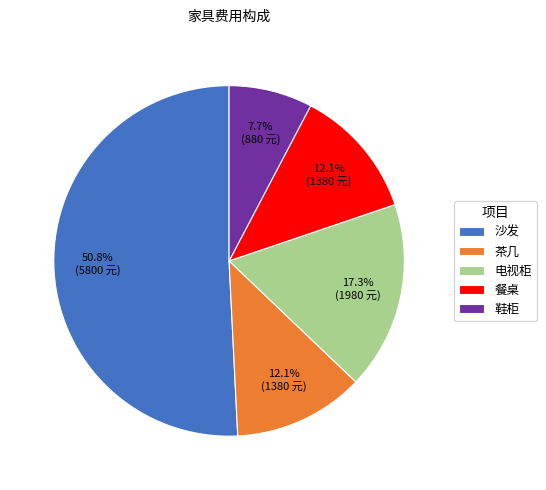

The 沙发 slice represents 51% of the pie. True or false?

True